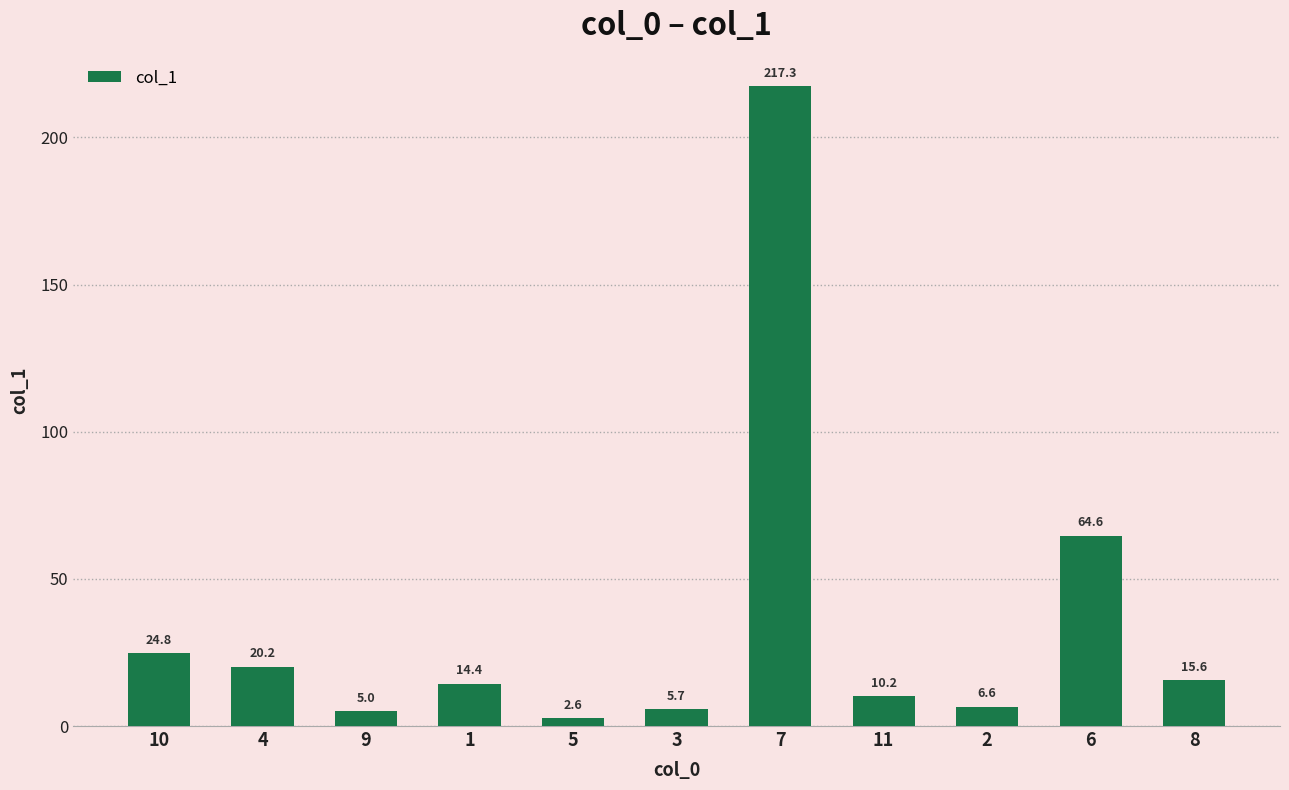

What is the difference between the values at 2 and 5?

4.0